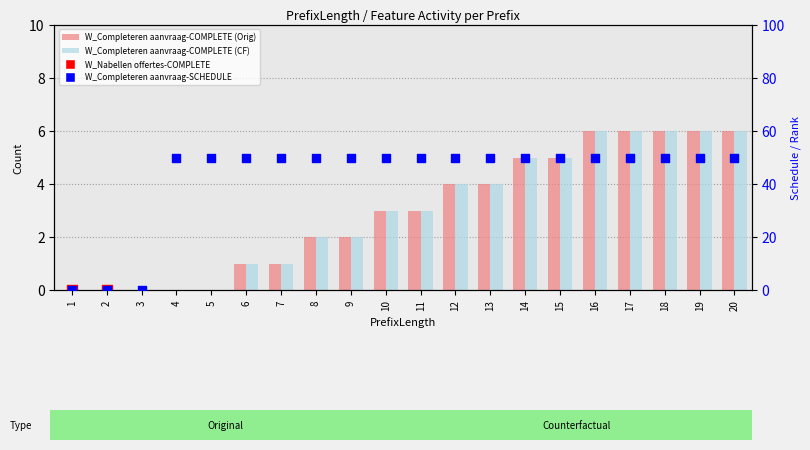

What is the total value across all series at 7?

132